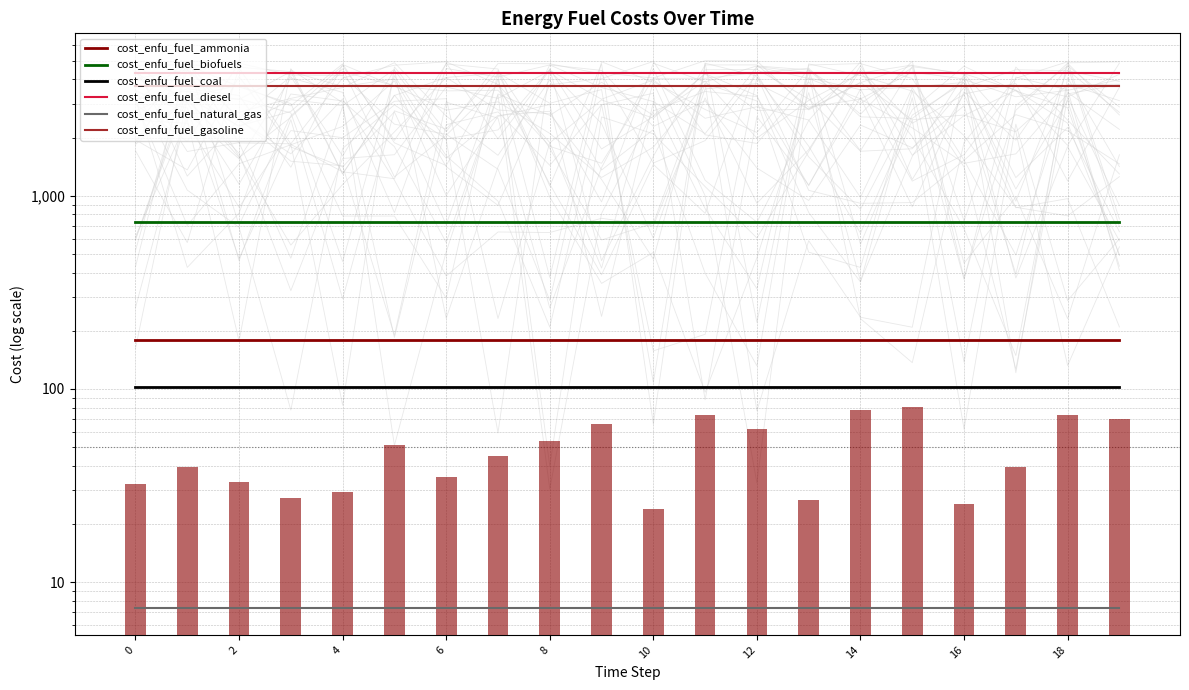

What is the label of the 17th bar from the left?

16